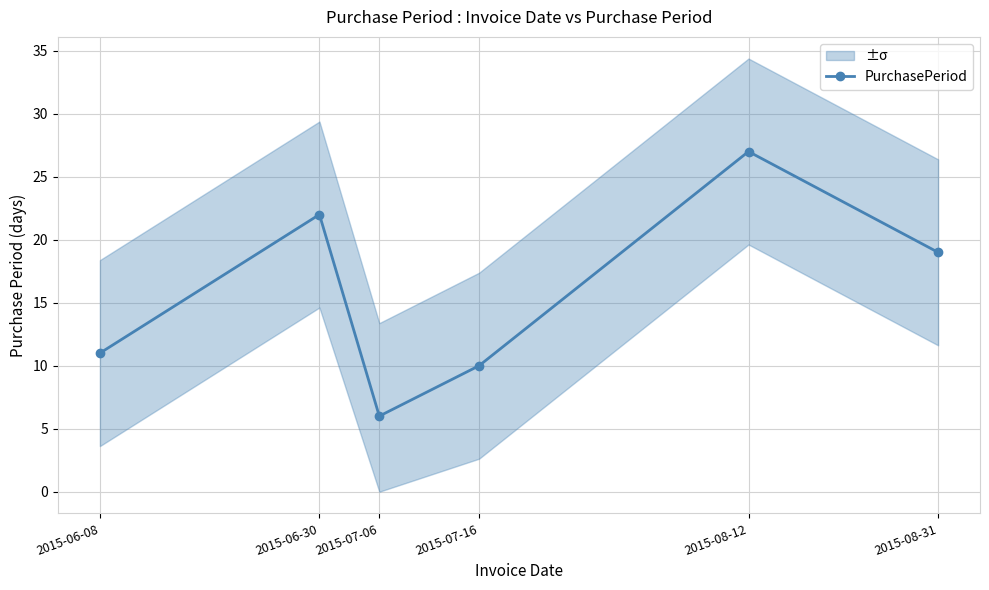

What is the difference between the values at 2015-08-31 and 2015-08-12?

8